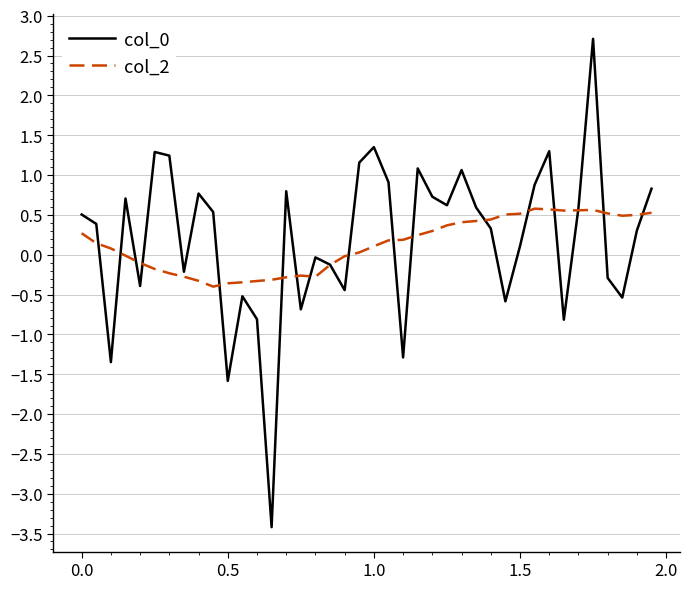

What is the smallest value displayed?

-3.4